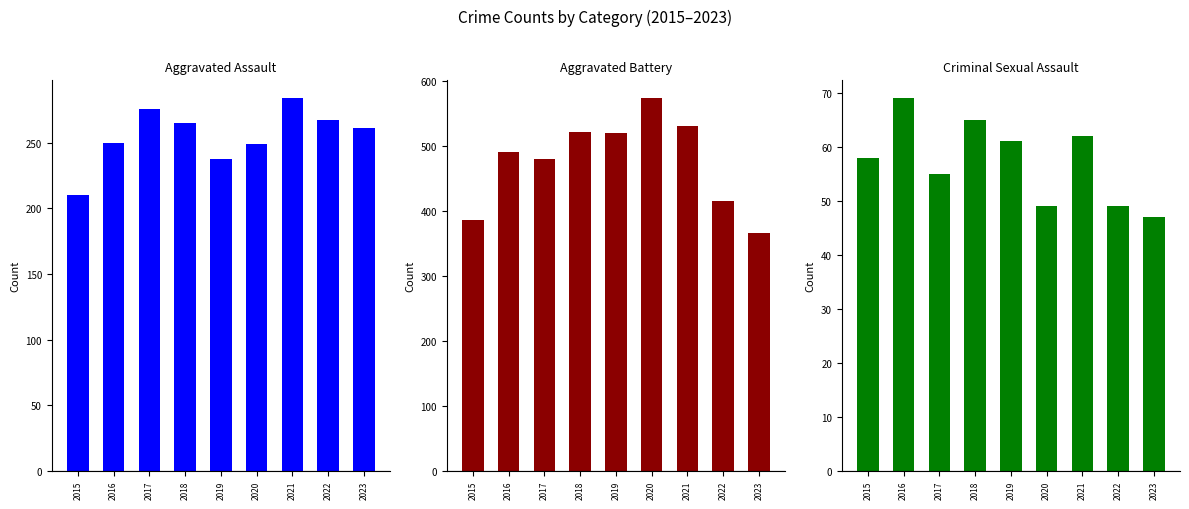

Rank the series by their average value, from highest to lowest.

Aggravated Battery, Aggravated Assault, Criminal Sexual Assault